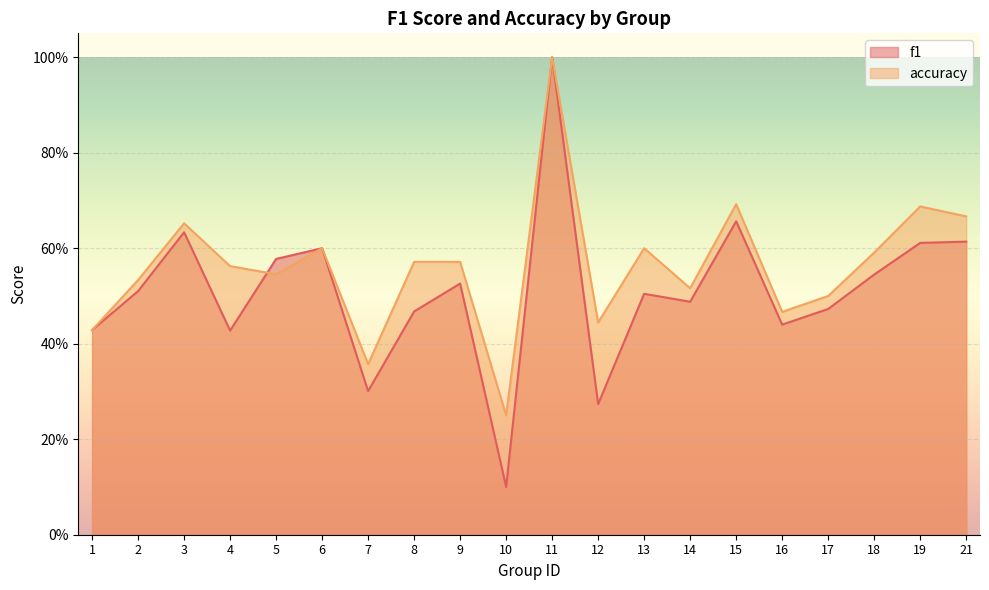

What value does the f1 series have at 13?

0.5